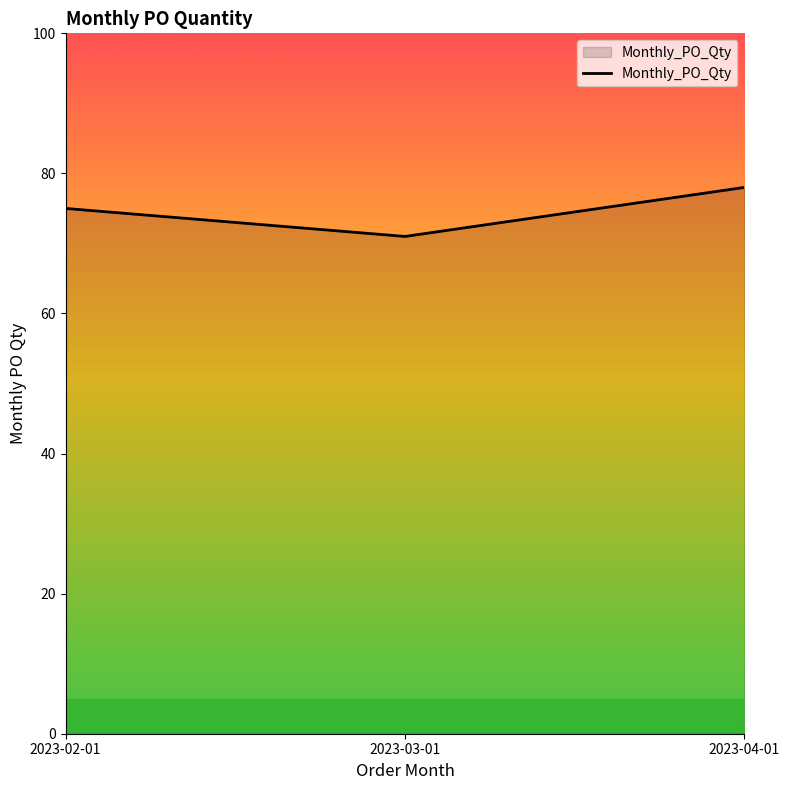

Count the number of categories in the chart.

3